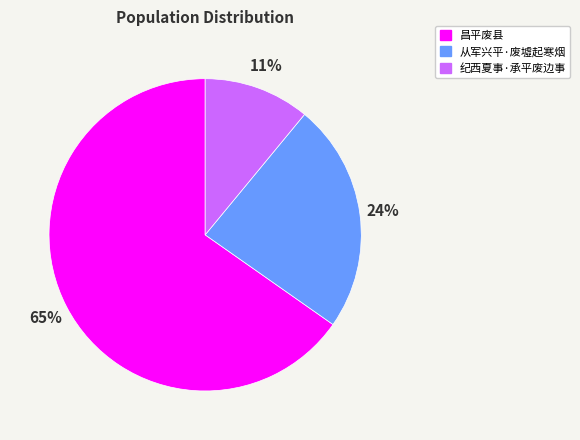

How many segments does this pie chart have?

3